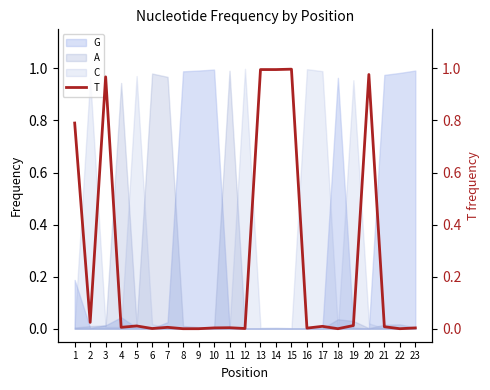

Which has a higher value, 15 or 17?

15